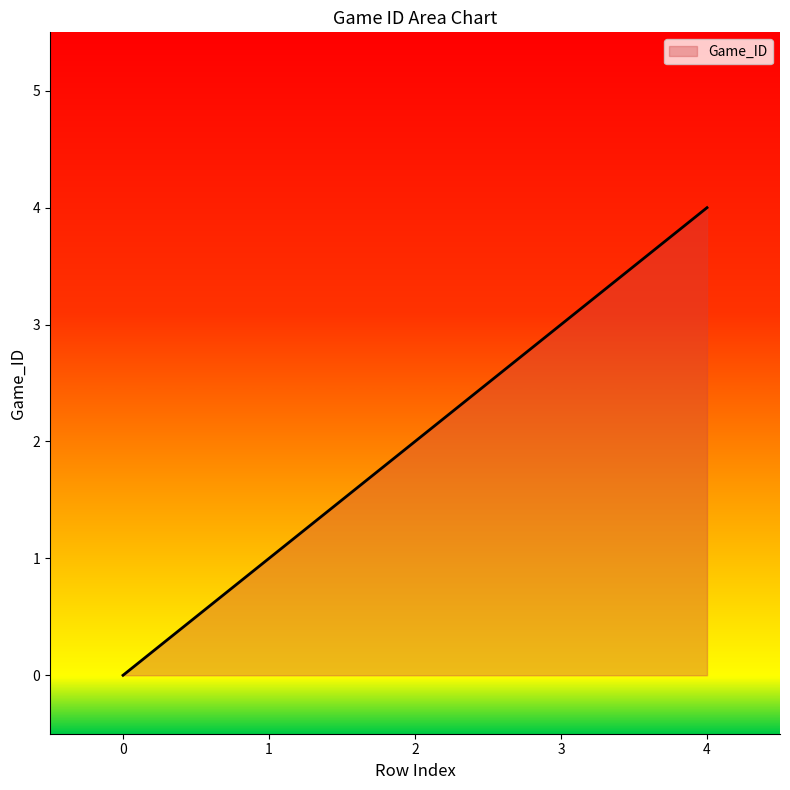

Which category has the highest value across all series?

4